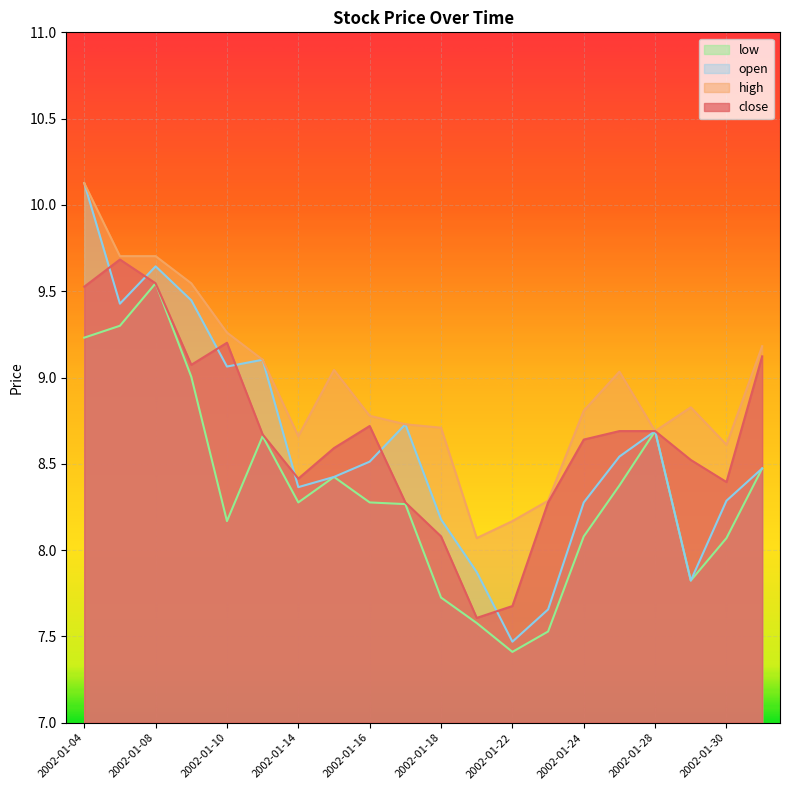

Reading right to left, extract all data points from this chart.

close: 2002-01-31=9.1	2002-01-30=8.4	2002-01-29=8.5	2002-01-28=8.7	2002-01-25=8.7	2002-01-24=8.6	2002-01-23=8.3	2002-01-22=7.7	2002-01-21=7.6	2002-01-18=8.1	2002-01-17=8.3	2002-01-16=8.7	2002-01-15=8.6	2002-01-14=8.4	2002-01-11=8.7	2002-01-10=9.2	2002-01-09=9.1	2002-01-08=9.5	2002-01-07=9.7	2002-01-04=9.5
high: 2002-01-31=9.2	2002-01-30=8.6	2002-01-29=8.8	2002-01-28=8.7	2002-01-25=9.0	2002-01-24=8.8	2002-01-23=8.3	2002-01-22=8.2	2002-01-21=8.1	2002-01-18=8.7	2002-01-17=8.7	2002-01-16=8.8	2002-01-15=9.0	2002-01-14=8.7	2002-01-11=9.1	2002-01-10=9.3	2002-01-09=9.5	2002-01-08=9.7	2002-01-07=9.7	2002-01-04=10.1
low: 2002-01-31=8.5	2002-01-30=8.1	2002-01-29=7.8	2002-01-28=8.7	2002-01-25=8.4	2002-01-24=8.1	2002-01-23=7.5	2002-01-22=7.4	2002-01-21=7.6	2002-01-18=7.7	2002-01-17=8.3	2002-01-16=8.3	2002-01-15=8.4	2002-01-14=8.3	2002-01-11=8.7	2002-01-10=8.2	2002-01-09=9.0	2002-01-08=9.5	2002-01-07=9.3	2002-01-04=9.2
open: 2002-01-31=8.5	2002-01-30=8.3	2002-01-29=7.8	2002-01-28=8.7	2002-01-25=8.5	2002-01-24=8.3	2002-01-23=7.7	2002-01-22=7.5	2002-01-21=7.9	2002-01-18=8.2	2002-01-17=8.7	2002-01-16=8.5	2002-01-15=8.4	2002-01-14=8.4	2002-01-11=9.1	2002-01-10=9.1	2002-01-09=9.4	2002-01-08=9.6	2002-01-07=9.4	2002-01-04=10.1